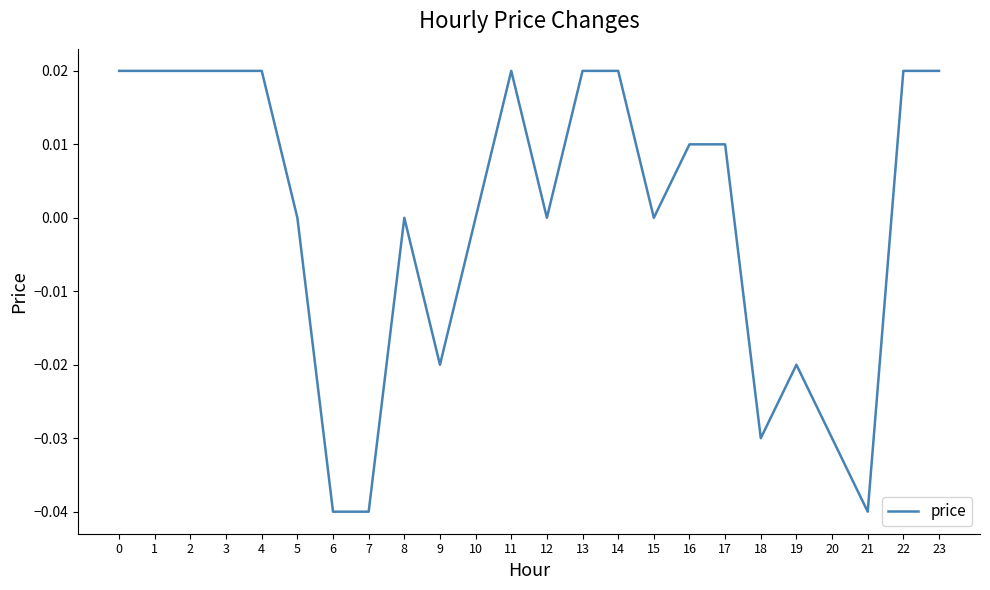

The chart shows a value of -0.0 at 20. True or false?

True